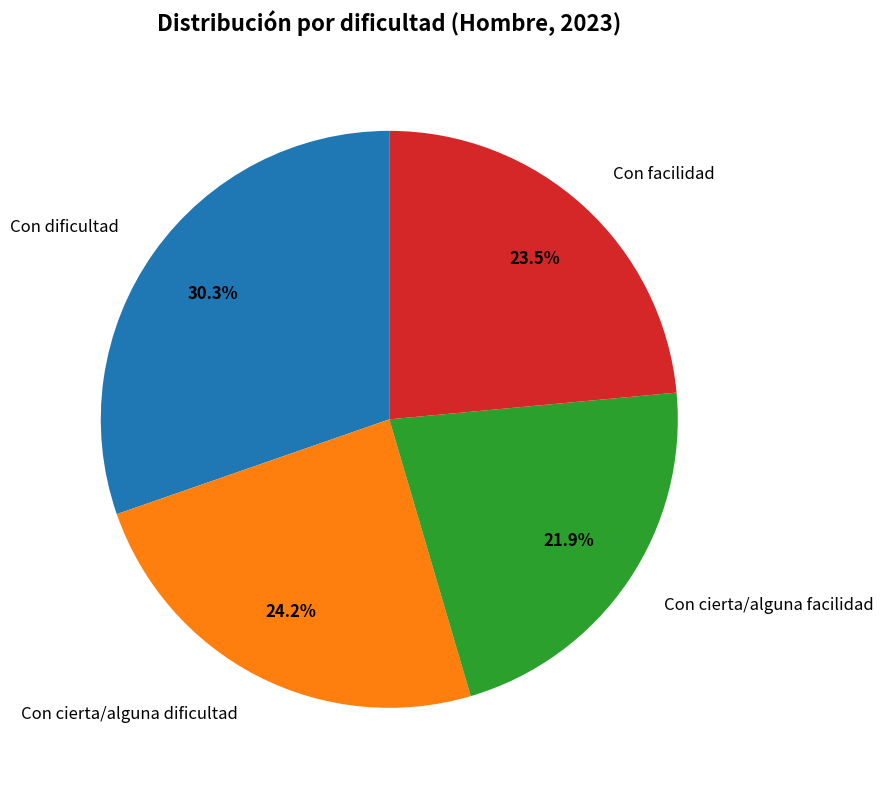

Rank the categories by value from highest to lowest.

Con dificultad, Con cierta/alguna dificultad, Con facilidad, Con cierta/alguna facilidad